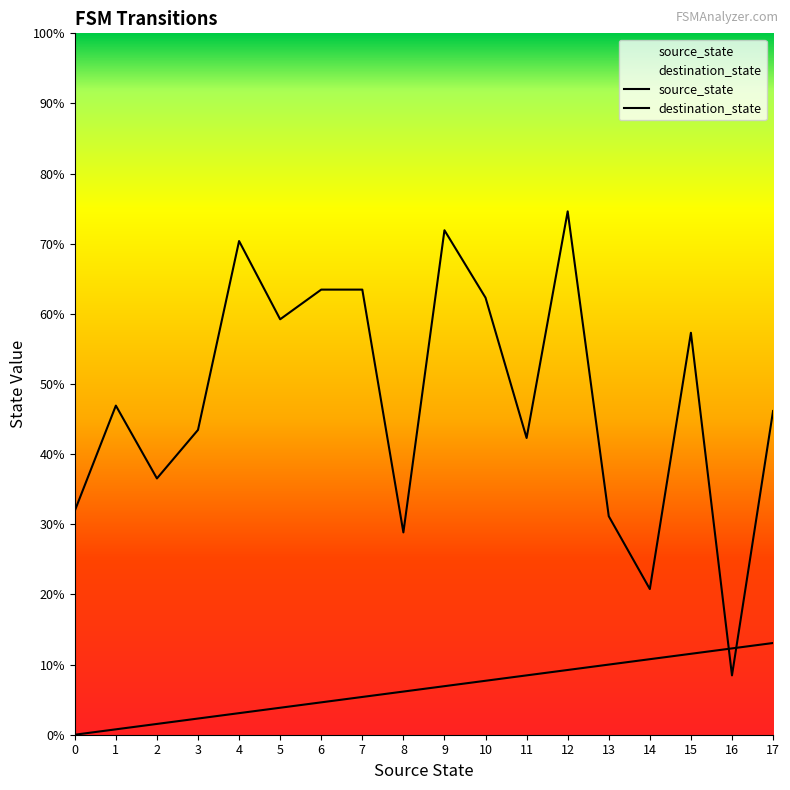

How many lines are shown in the chart?

2